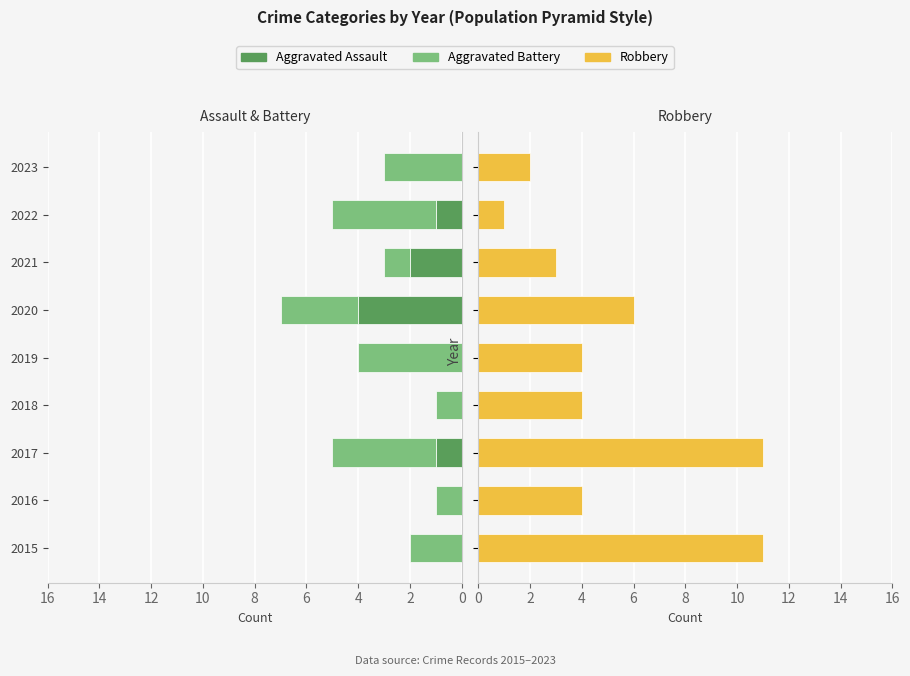

At 2, list the series in order from largest to smallest.

Robbery, Aggravated Battery, Aggravated Assault